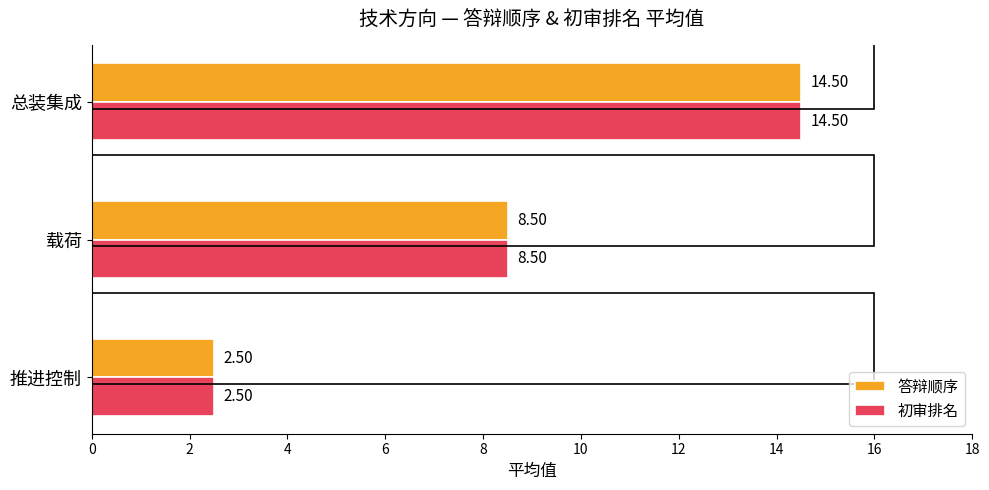

What is the total value across all series at 推进控制?

5.0